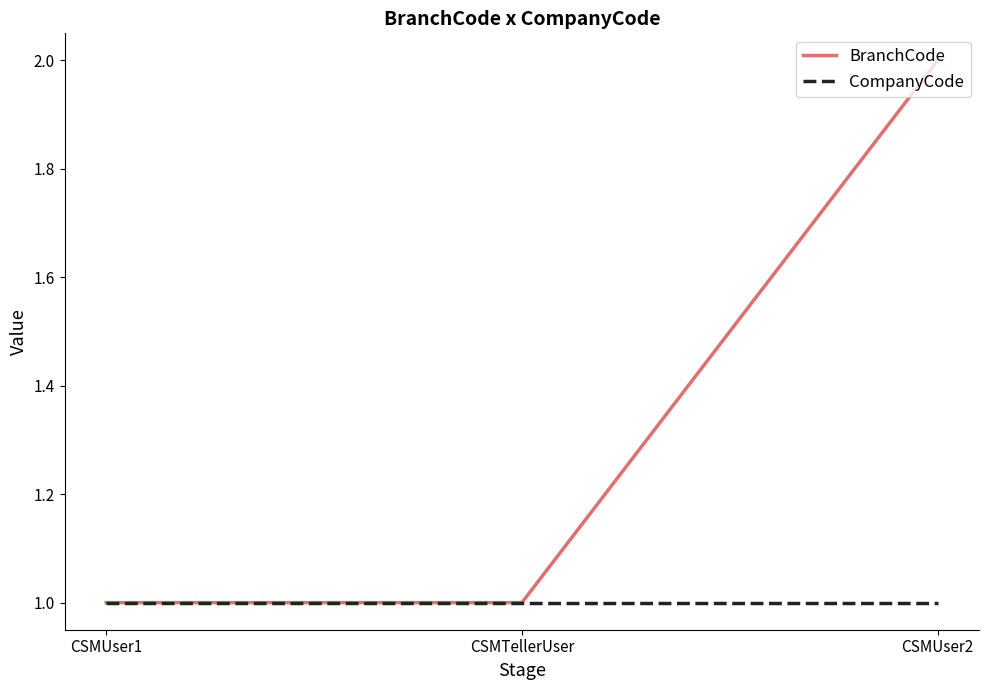

True or false: BranchCode has a value of 2 at CSMUser1.

False